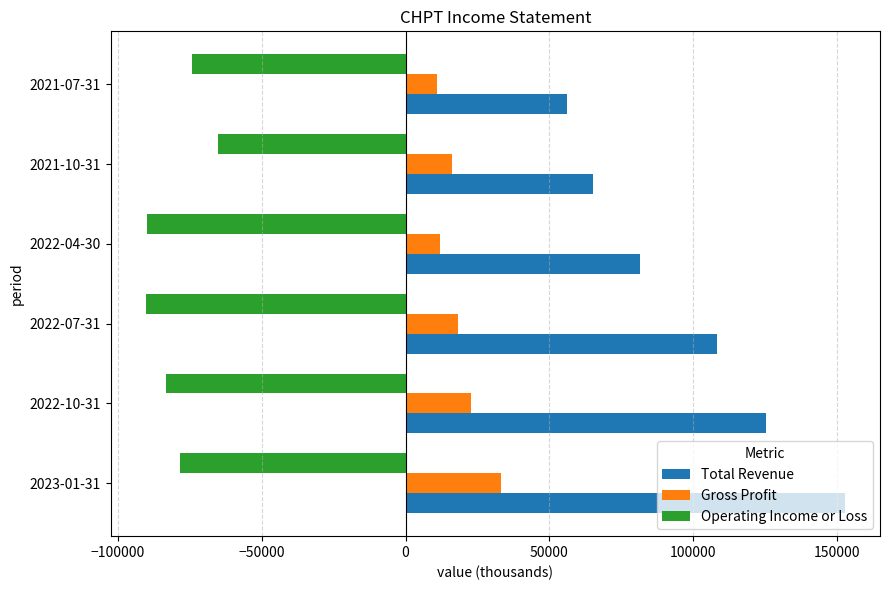

Is the value of Gross Profit at 2022-07-31 greater than the value of Operating Income or Loss at 2022-10-31?

Yes